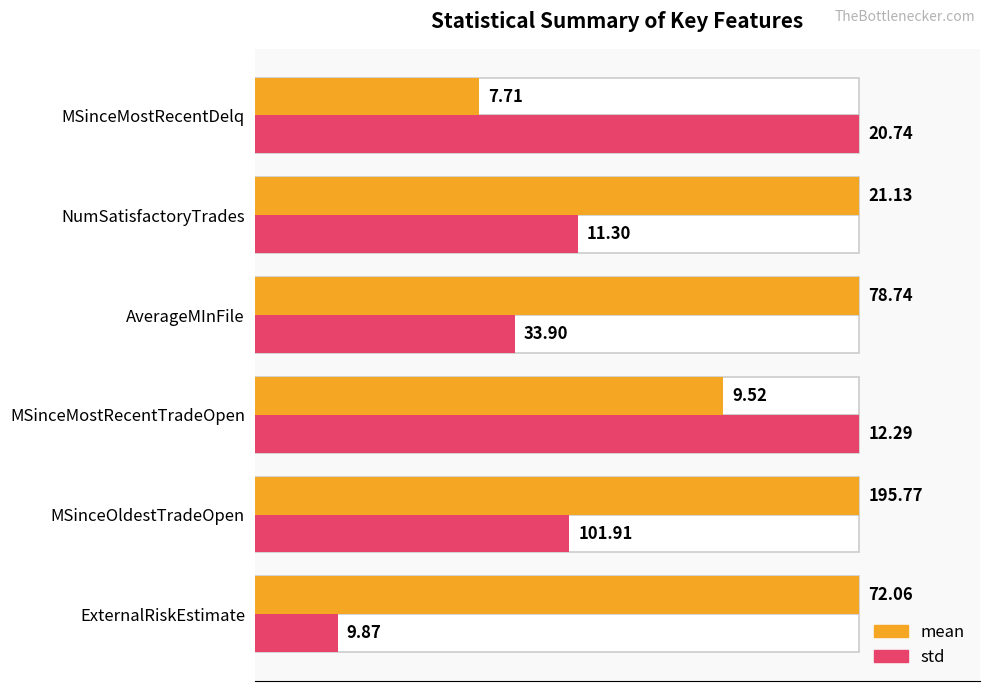

The value of mean at 0 is 141.6. True or false?

False